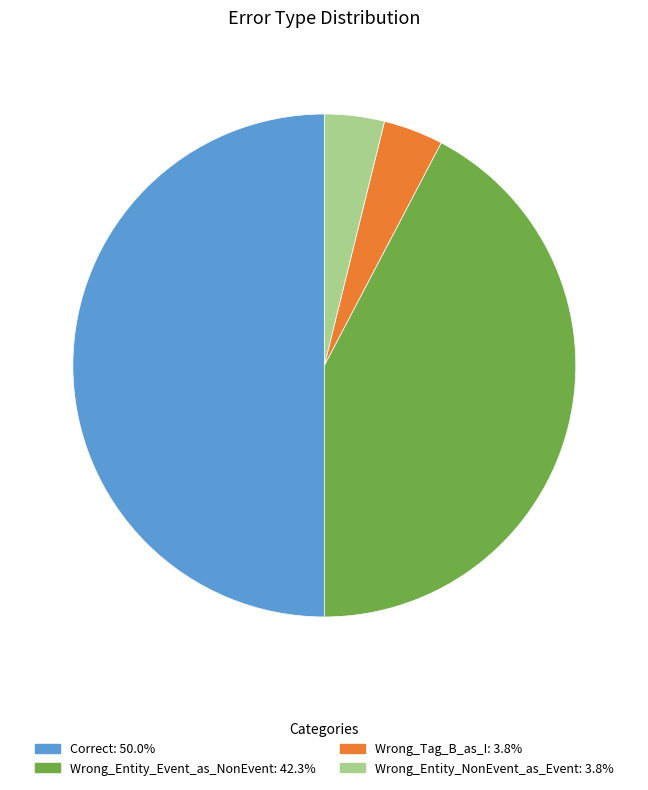

Which category has the biggest portion of the pie?

Correct